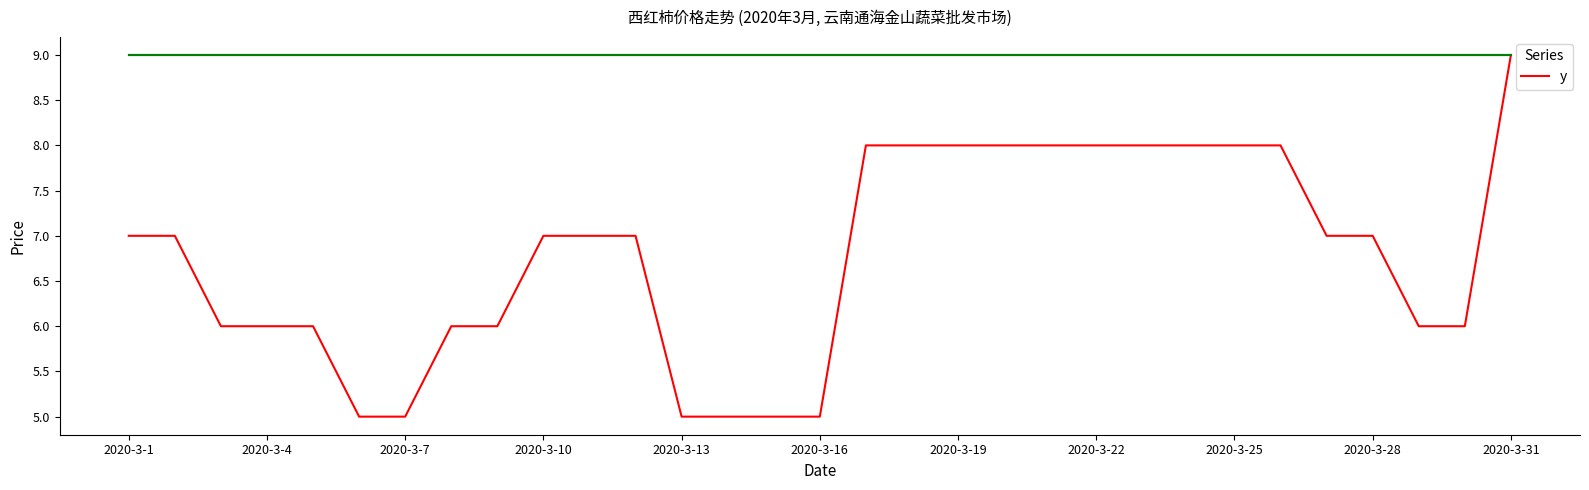

What is the greatest value displayed?

9